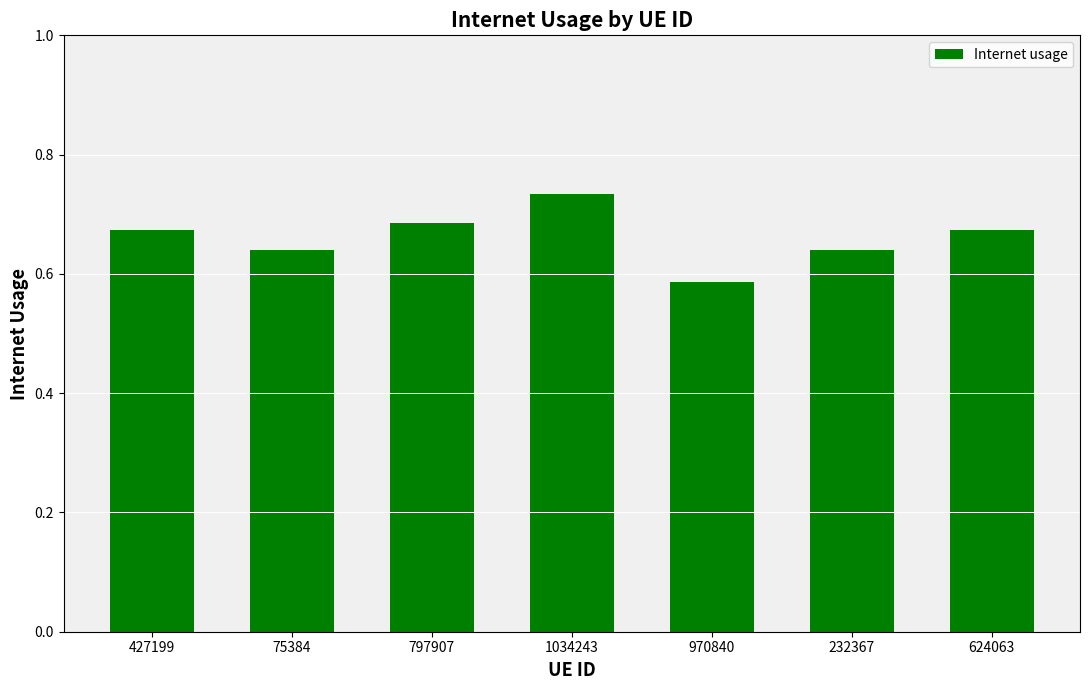

What is the label of the 7th bar from the left?

624063